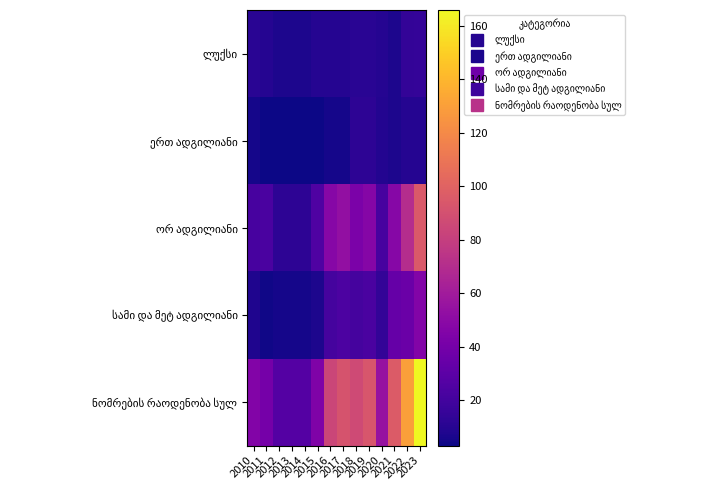

What is the spread (max minus min) of values at 2019?

82